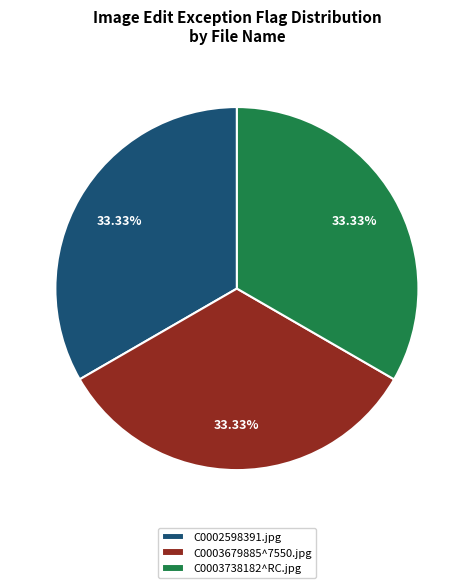

Is there a majority slice in this chart?

No